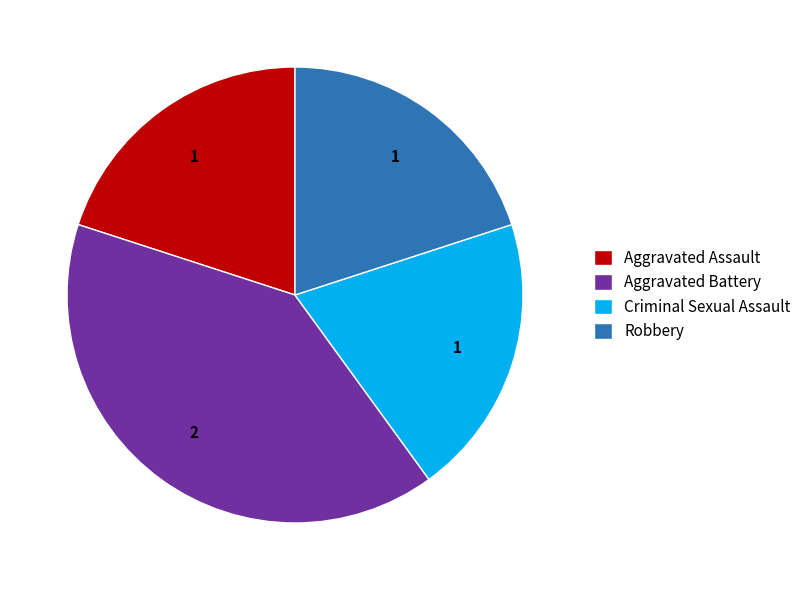

Which category has the biggest portion of the pie?

Aggravated Battery